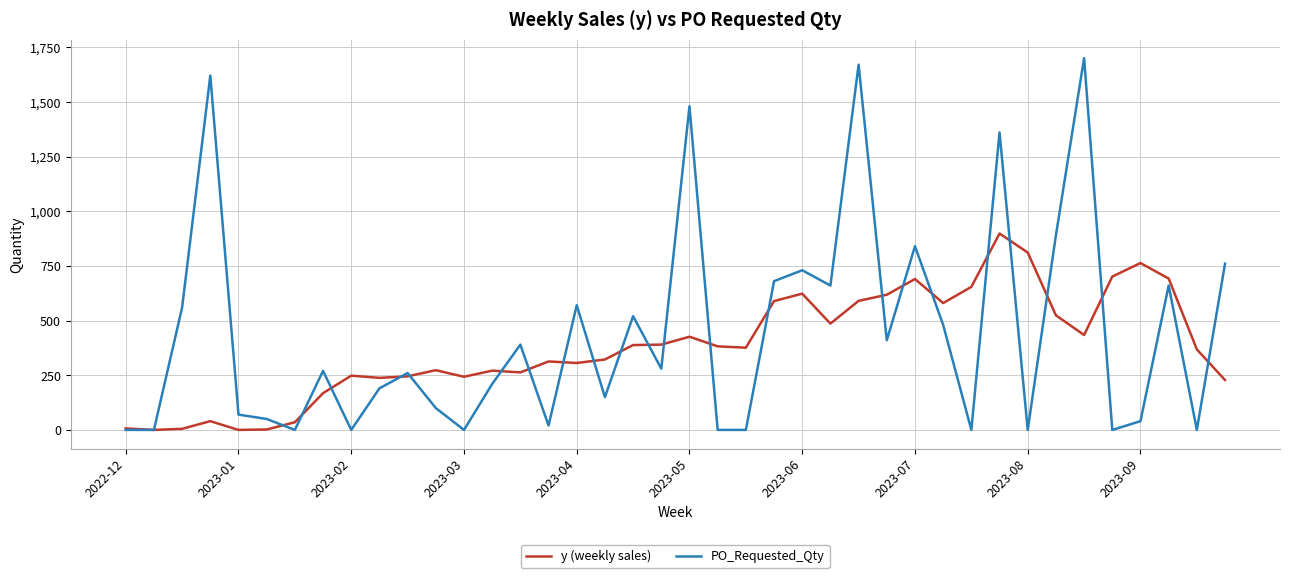

List the series in order of their peak value, highest first.

PO_Requested_Qty, y (weekly sales)